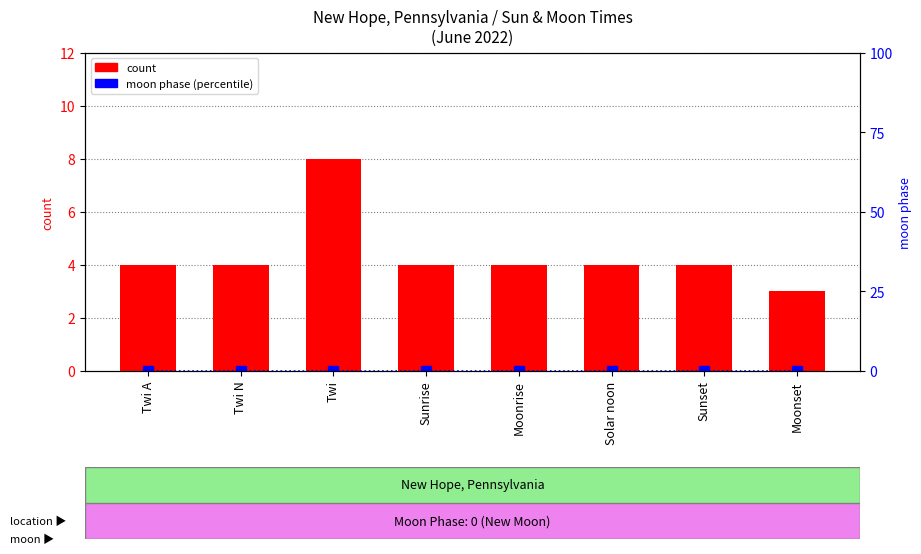

At which category does the chart reach its peak across all series?

Twi